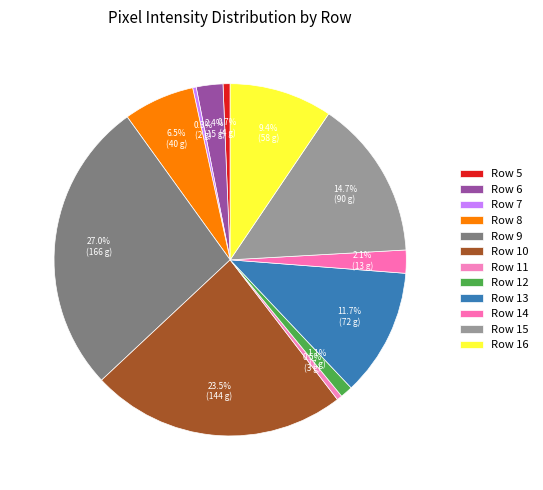

What percentage is the Row 6 slice, to the nearest percent?

2%